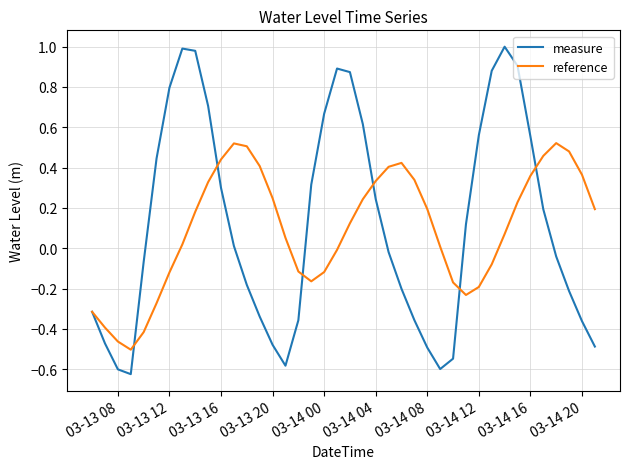

Which series has the widest spread of values?

measure